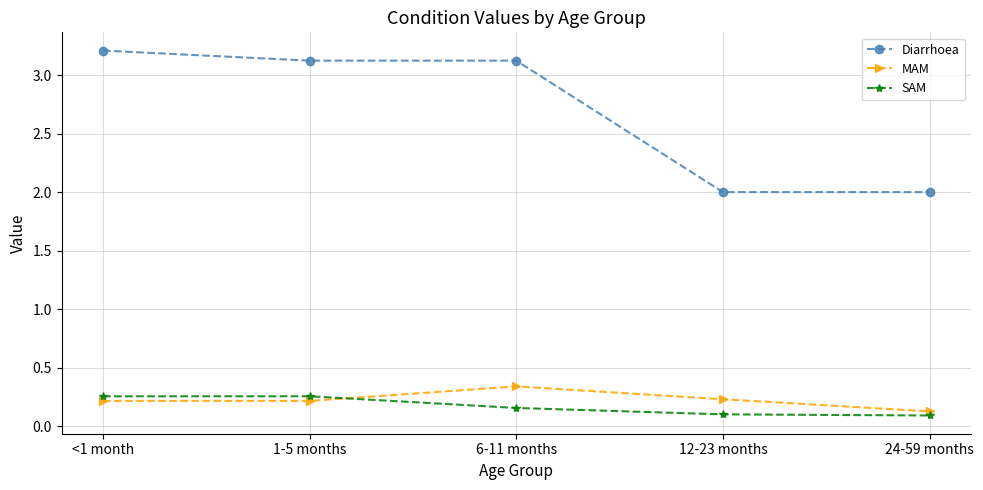

What is the value of the MAM point at the 5th from the left?

0.1